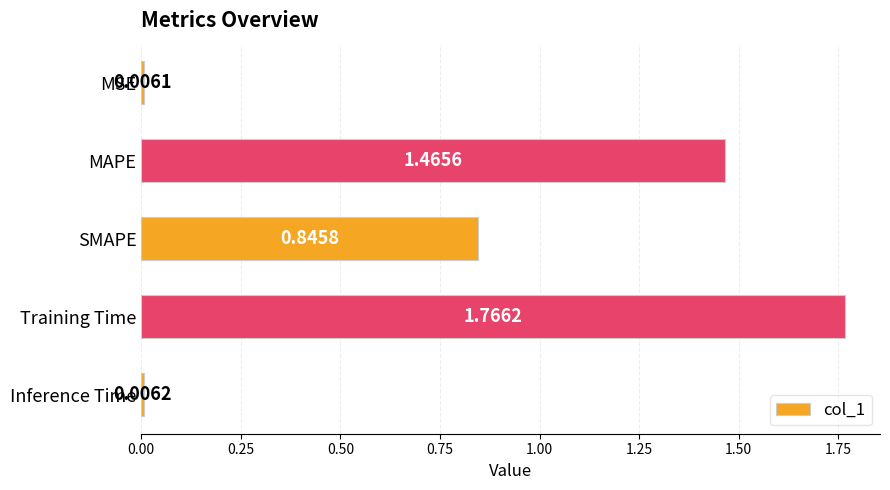

What is the label of the 3rd bar from the top?

SMAPE